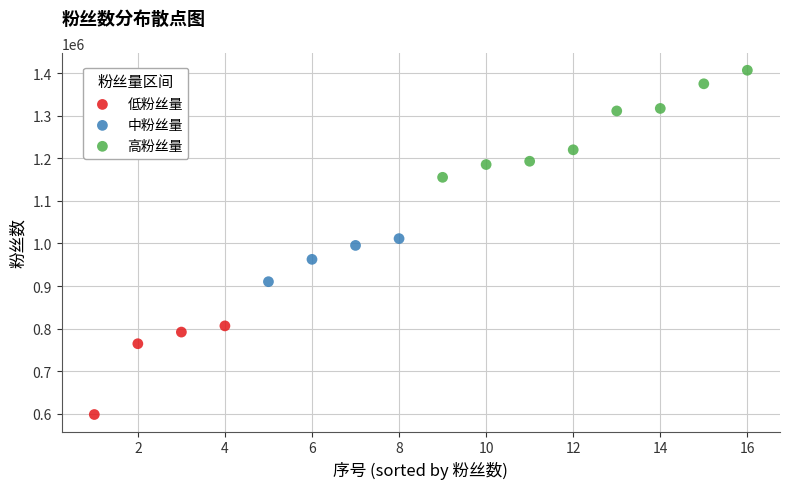

Which series contains the lowest Y value?

低粉丝量